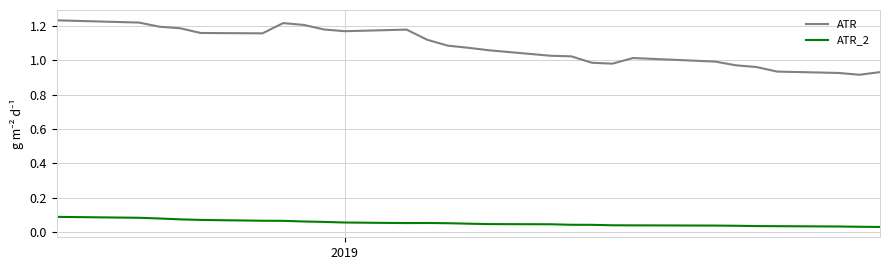

In ATR_2, how many points are higher than both neighbors (excluding endpoints)?

1